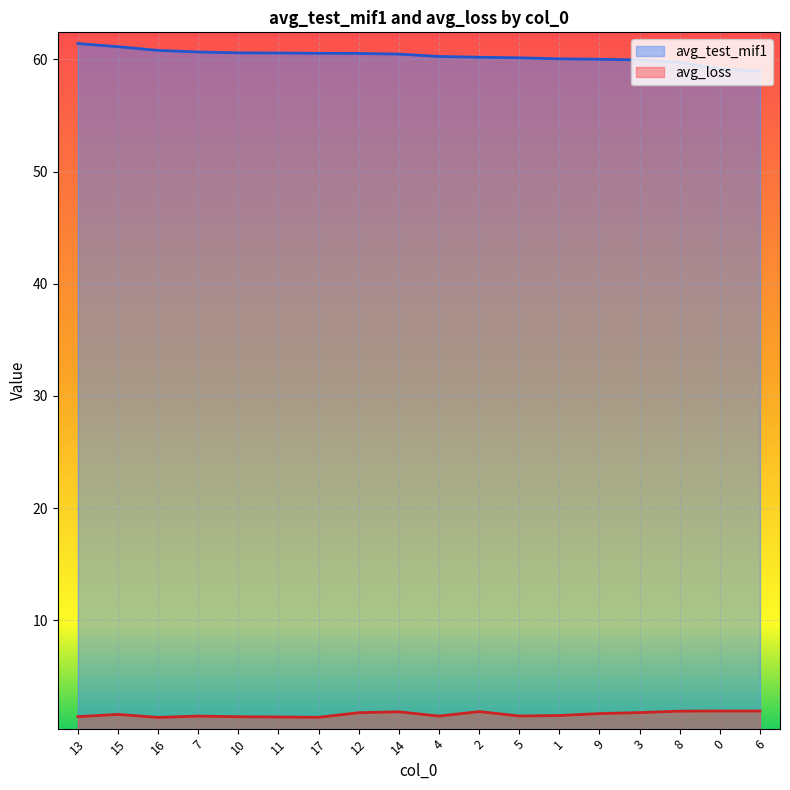

What is the sum of all avg_test_mif1 values?

1085.1